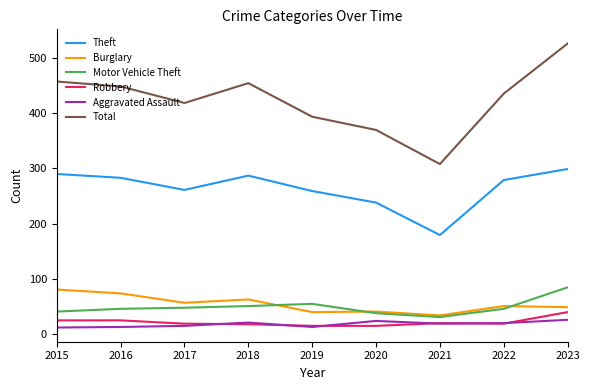

Is this an area chart (filled region under the line)?

No